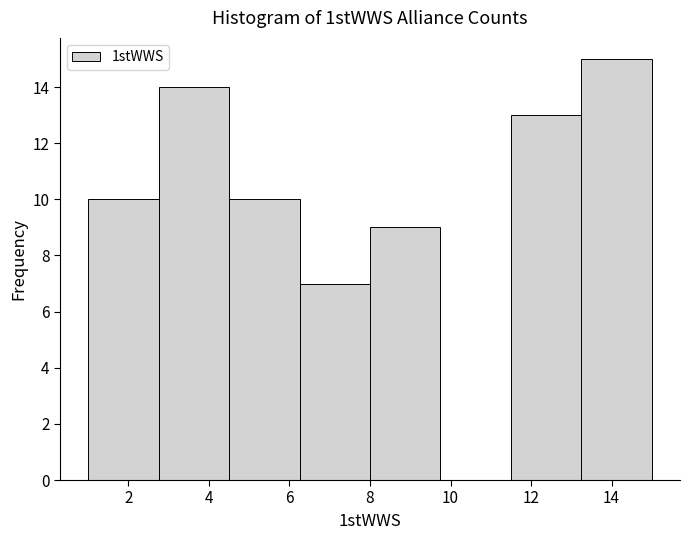

How tall is the bar that spans 2.75 to 4.50 on the x-axis? Neither the bar edges nor the heights are printed on the chart, so give them approximately, as read against the axes.

14